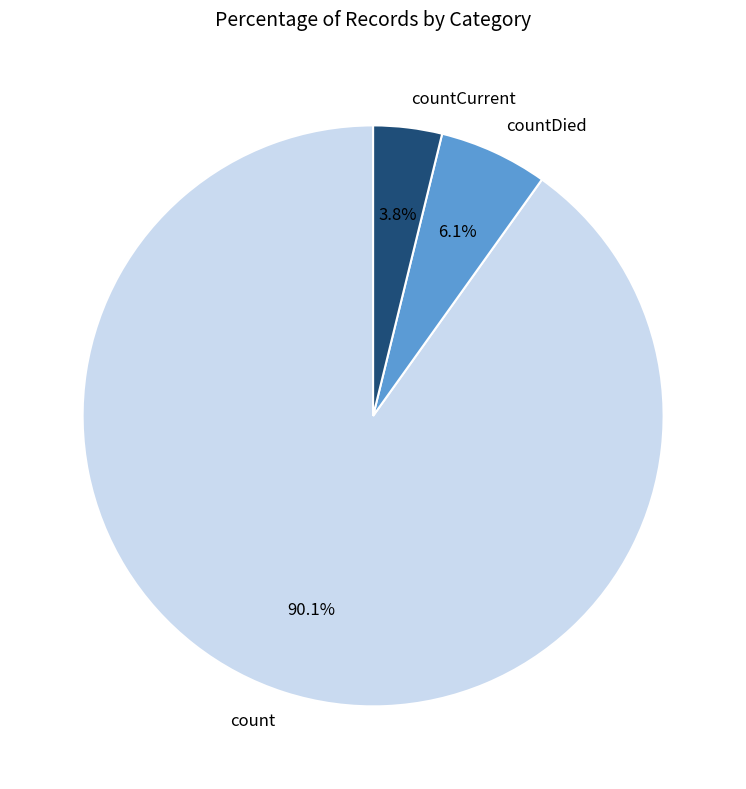

How many slices are in this pie chart?

3